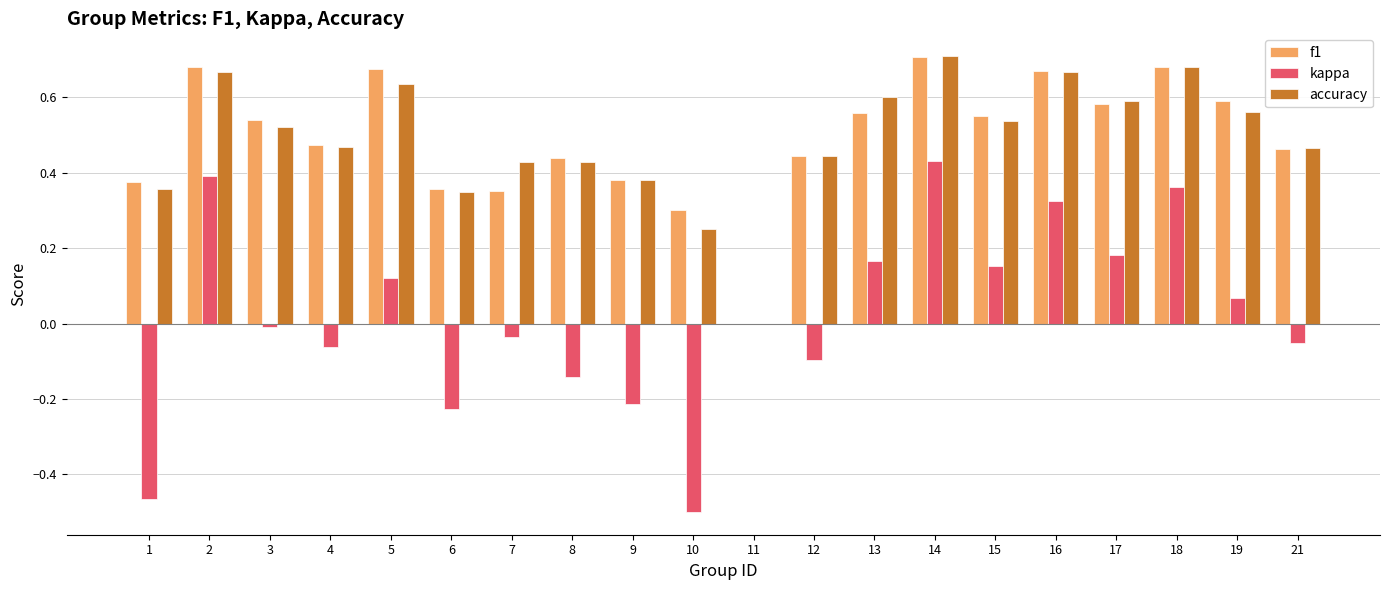

Is the value of accuracy at 7 greater than the value of f1 at 12?

No